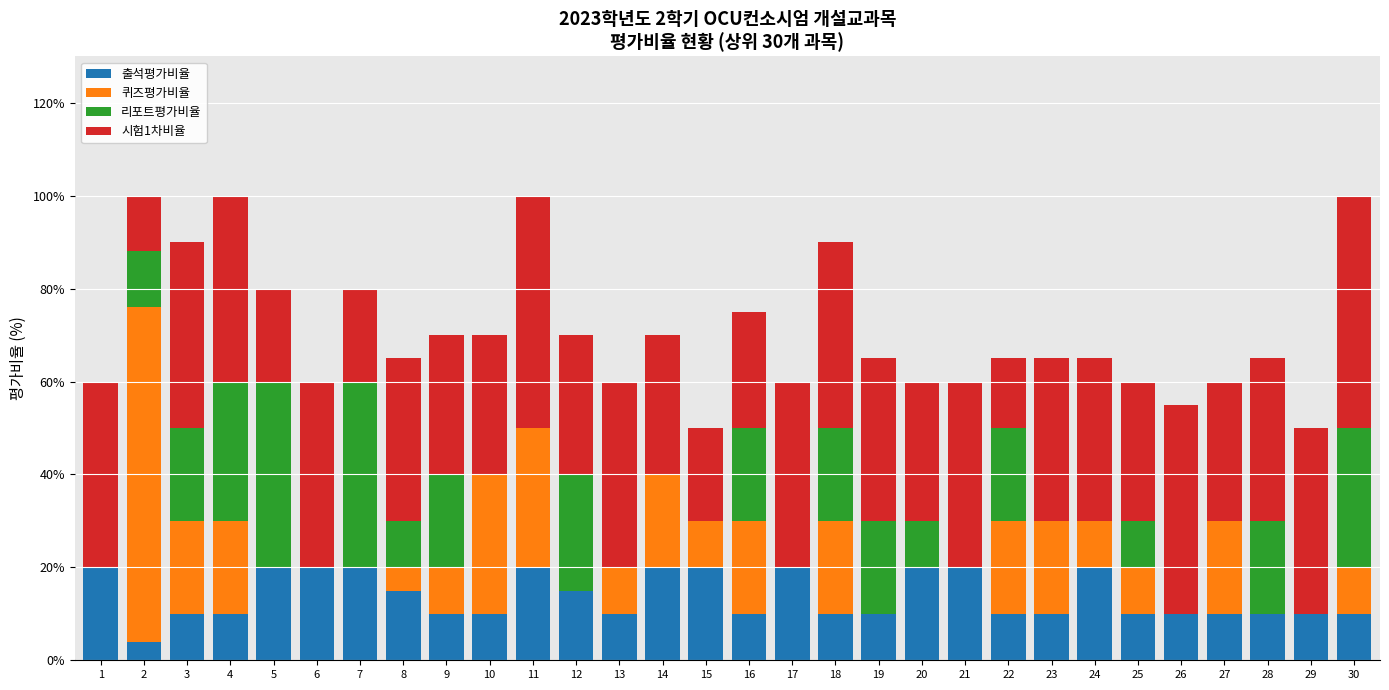

The value of 출석평가비율 at 21 is 9. True or false?

False